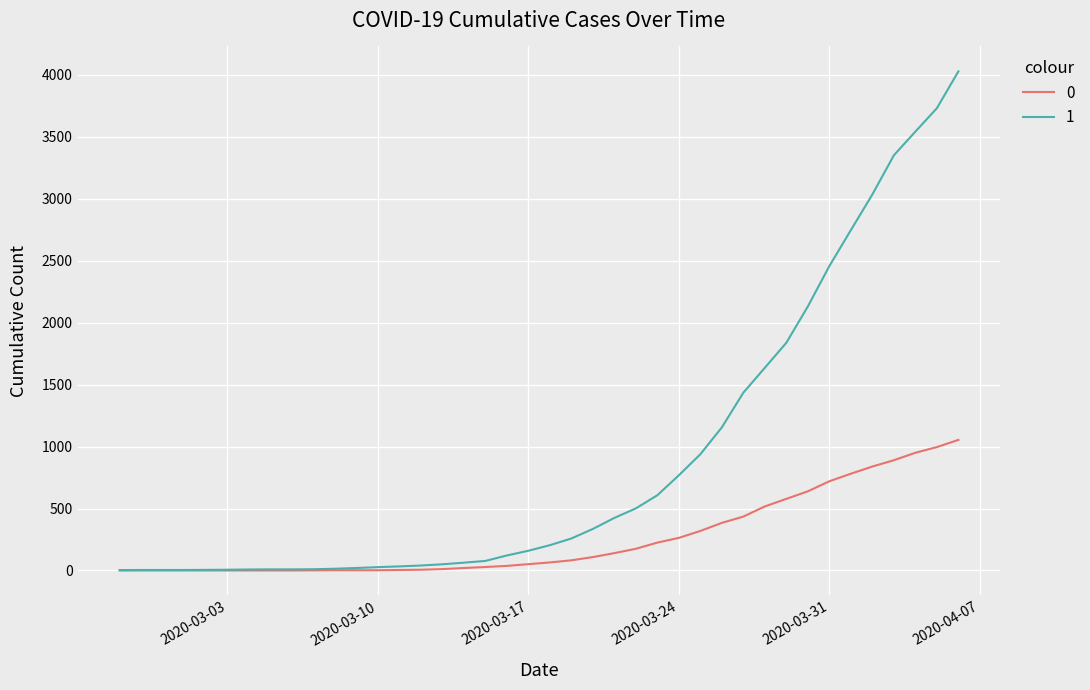

Rank the series by their maximum value, from lowest to highest.

0, 1